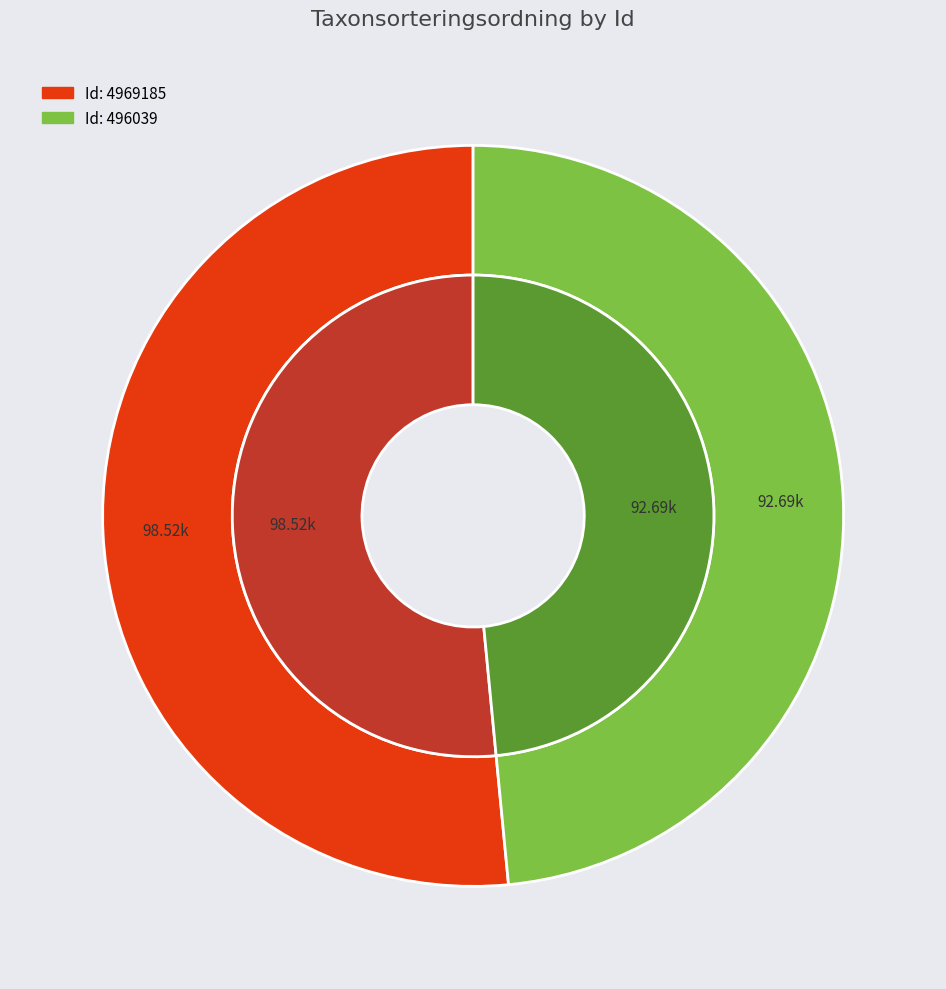

True or false: 4969185 accounts for 52% of the total.

True